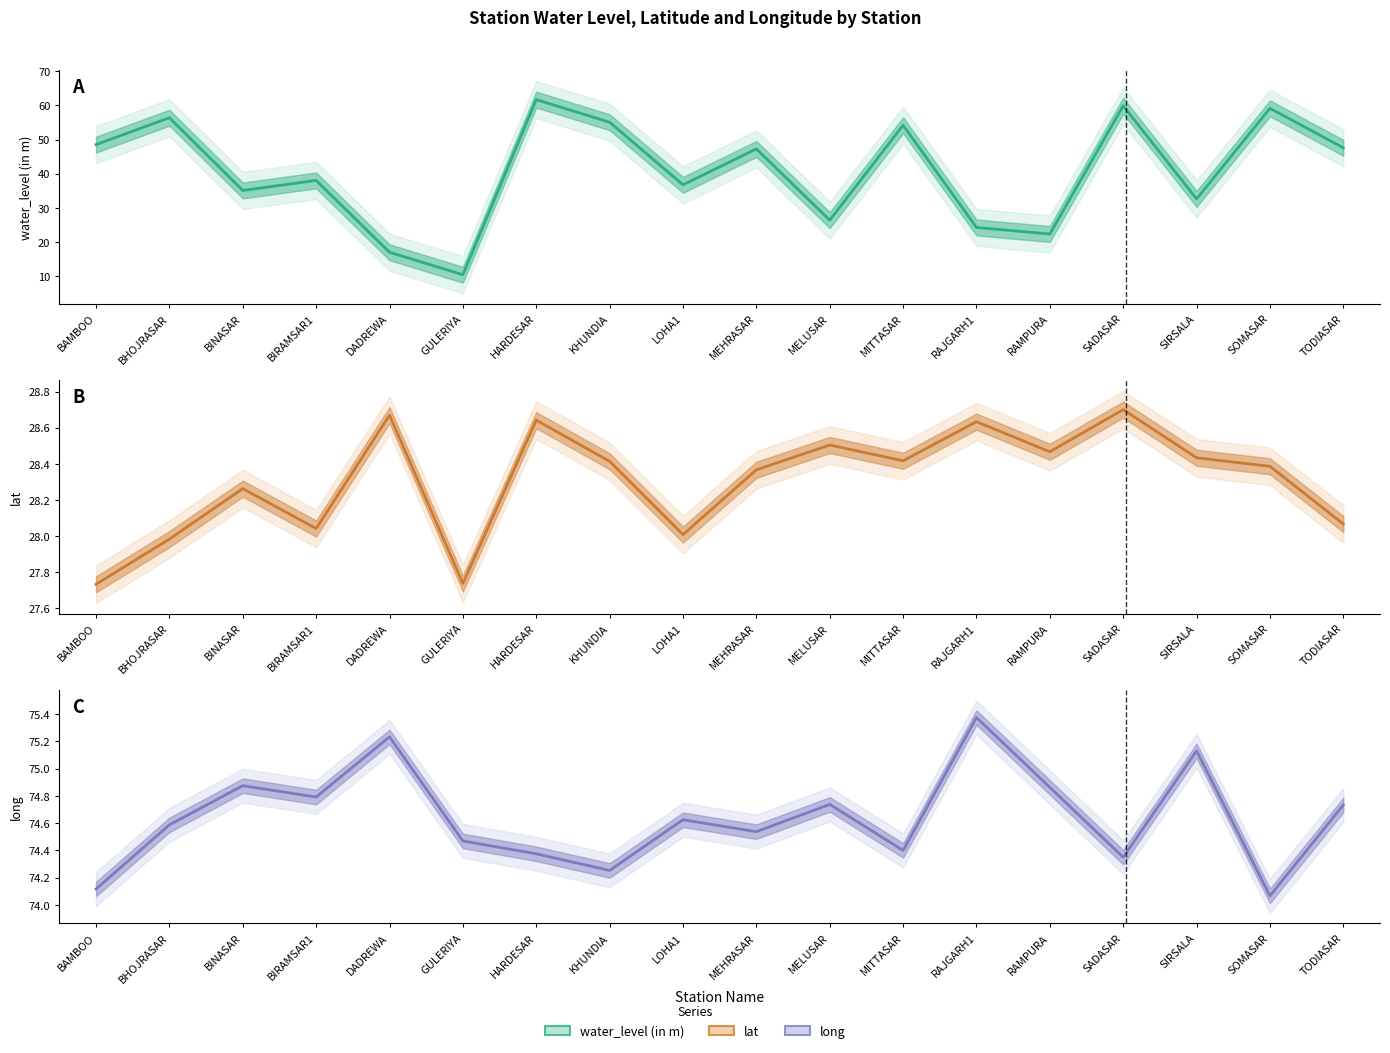

True or false: long and water_level (in m) cross at least once.

False